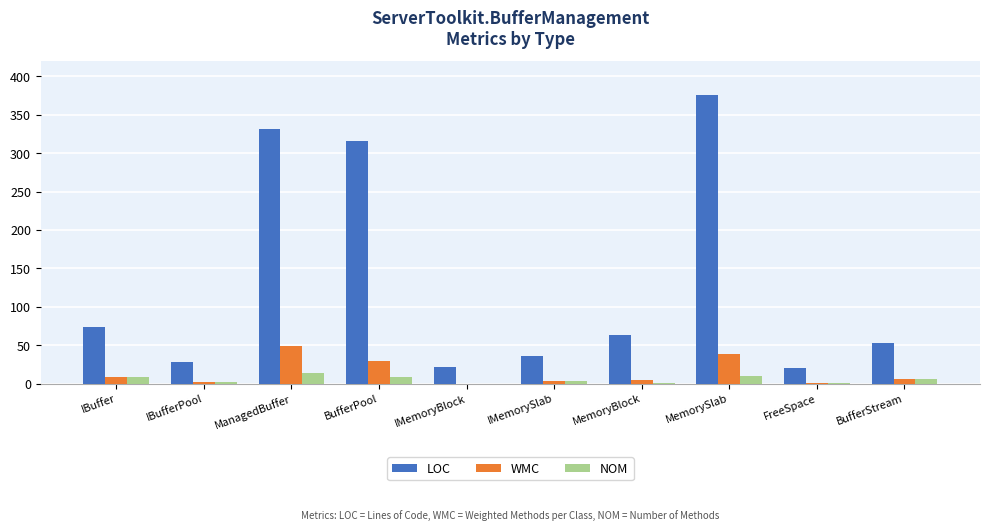

True or false: LOC has a value of 376 at MemorySlab.

True